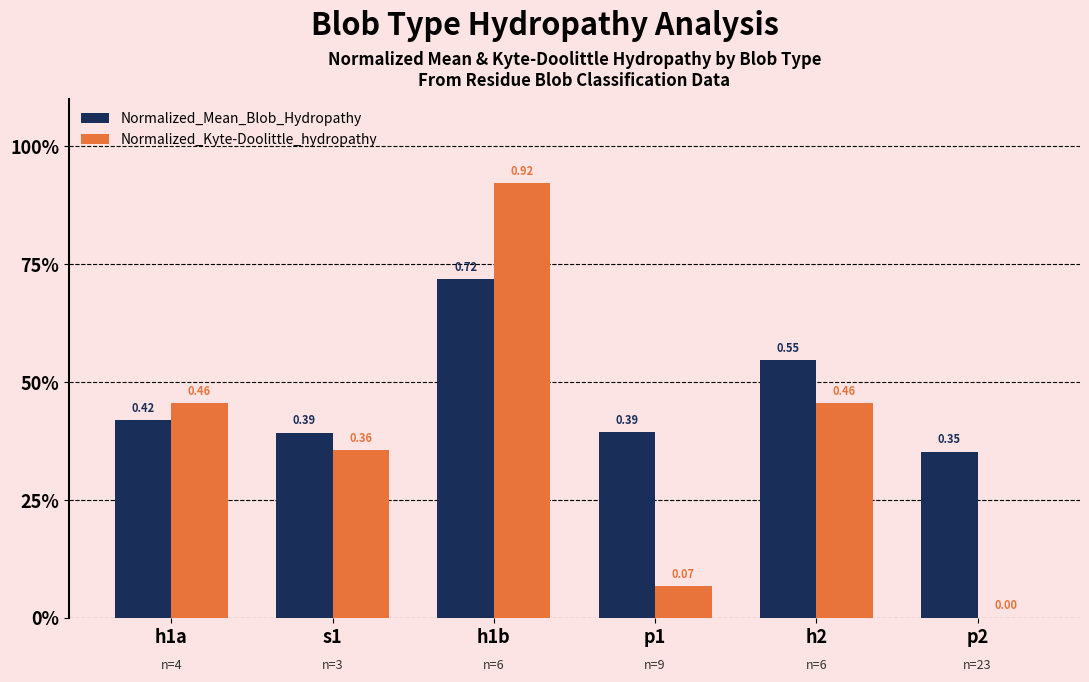

At how many categories does at least one series exceed 0?

6